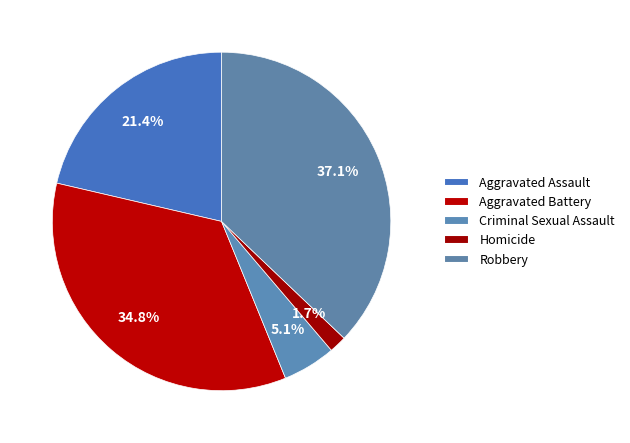

Is it true that Aggravated Battery is 44% of the pie?

False